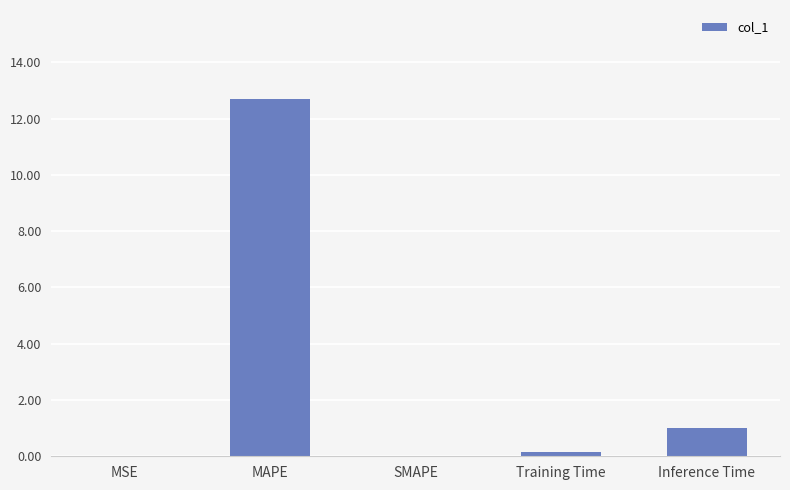

Are the bars horizontal?

No